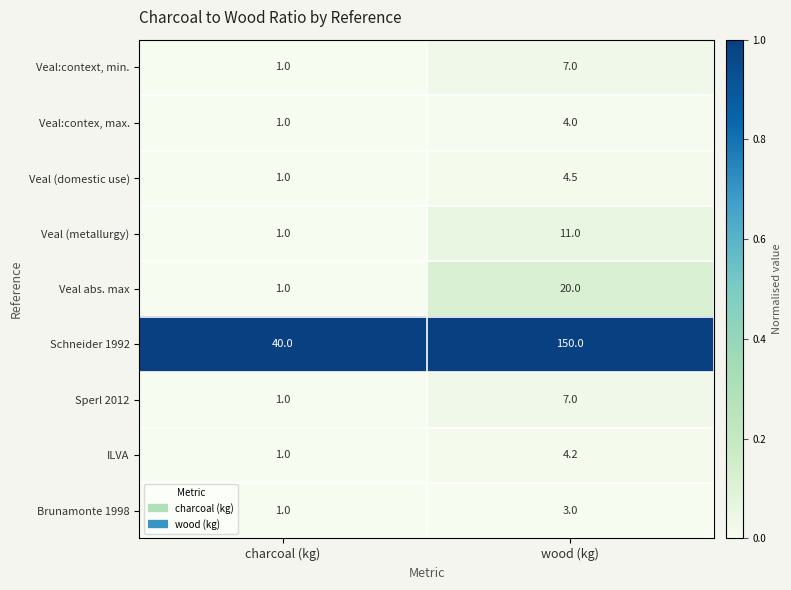

Reading left to right, what are all the values shown in this chart?

Veal:context, min.: 1.0	7.0
Veal:contex, max.: 1.0	4.0
Veal (domestic use): 1.0	4.5
Veal (metallurgy): 1.0	11.0
Veal abs. max: 1.0	20.0
Schneider 1992: 40.0	150.0
Sperl 2012: 1.0	7.0
ILVA: 1.0	4.2
Brunamonte 1998: 1.0	3.0